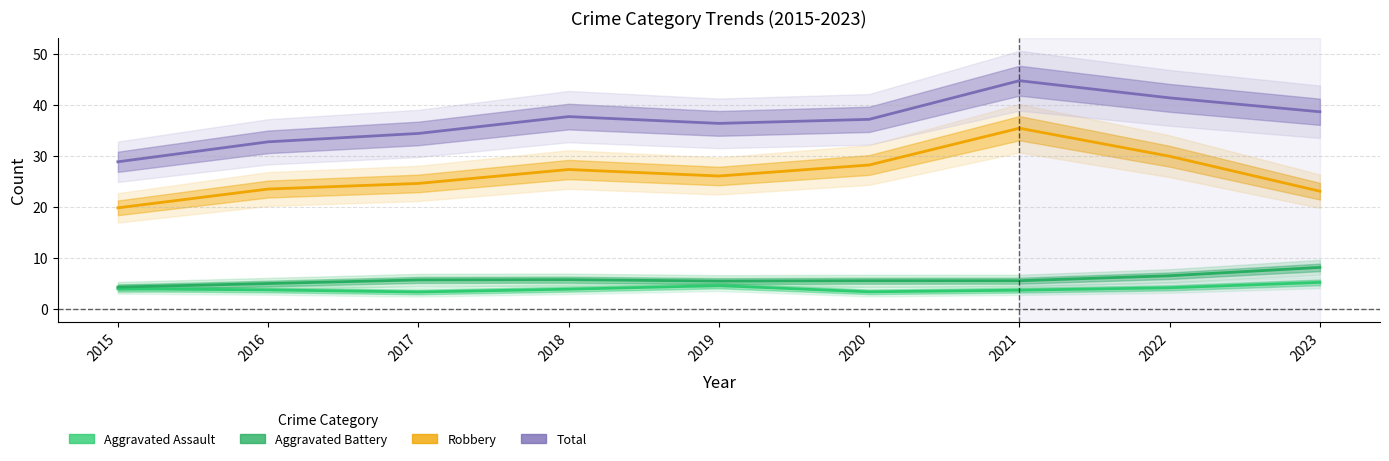

Reading right to left, transcribe all the data shown in this chart.

Aggravated Assault: 5.2	4.2	3.7	3.4	4.6	3.9	3.3	3.8	4.0
Aggravated Battery: 8.2	6.5	5.5	5.5	5.5	5.7	5.7	5.0	4.3
Robbery: 23.1	29.9	35.4	28.2	26.1	27.3	24.6	23.5	19.8
Total: 38.6	41.4	44.7	37.2	36.4	37.7	34.4	32.8	28.8